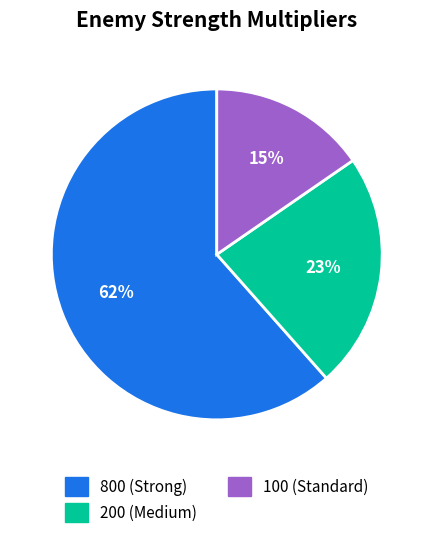

Is there a majority slice in this chart?

Yes